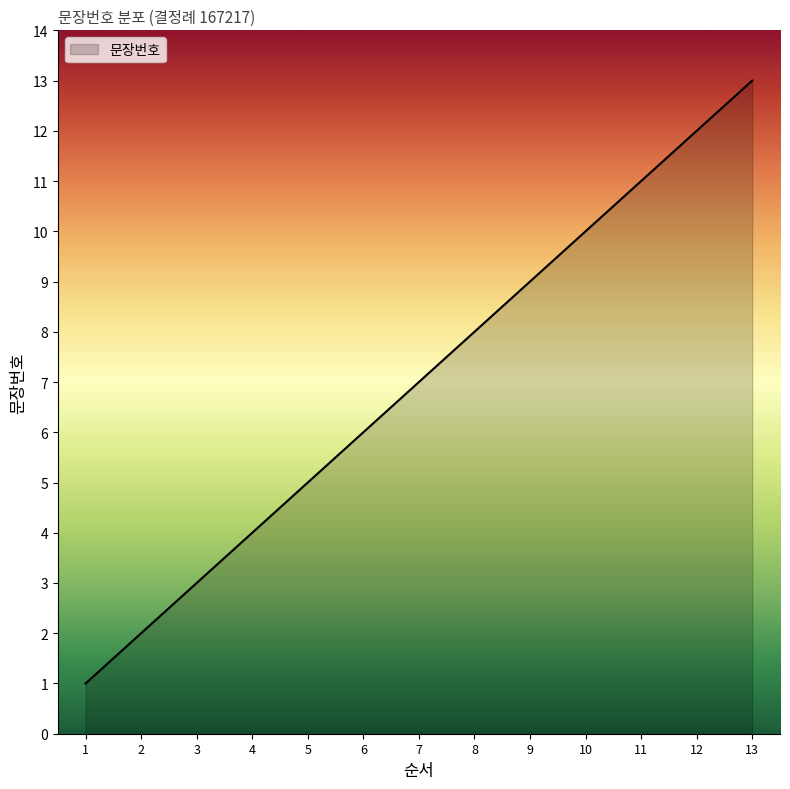

What is the minimum value shown in the chart?

1